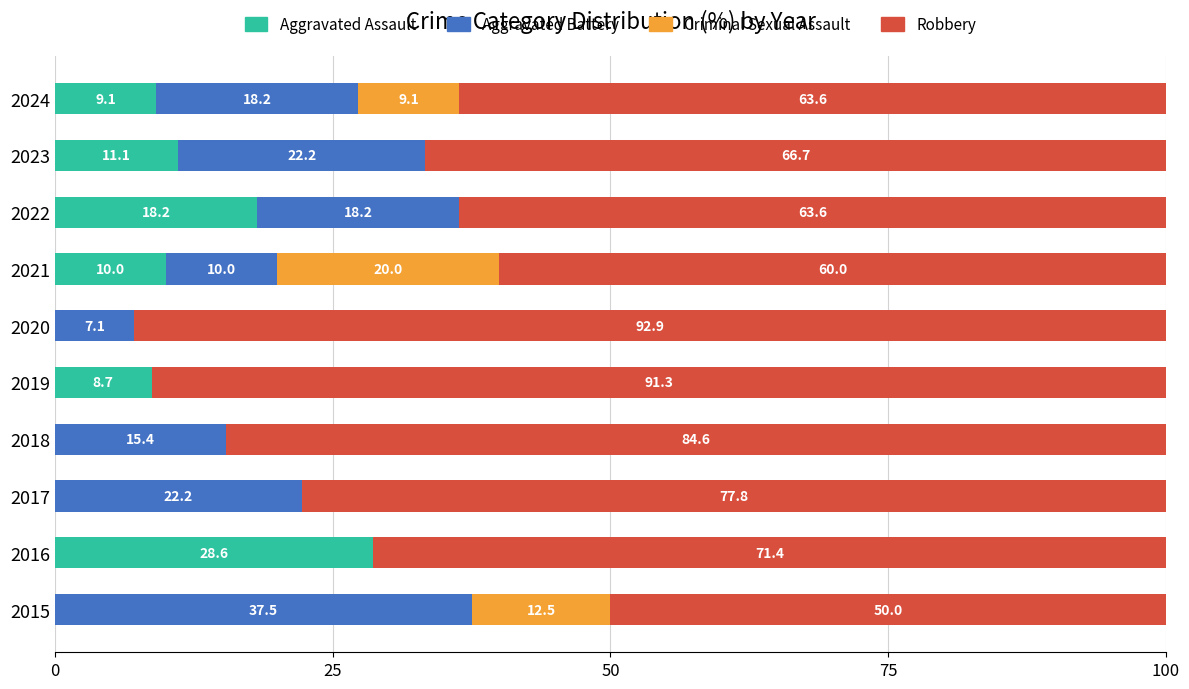

At which label does Aggravated Assault reach its peak?

2016